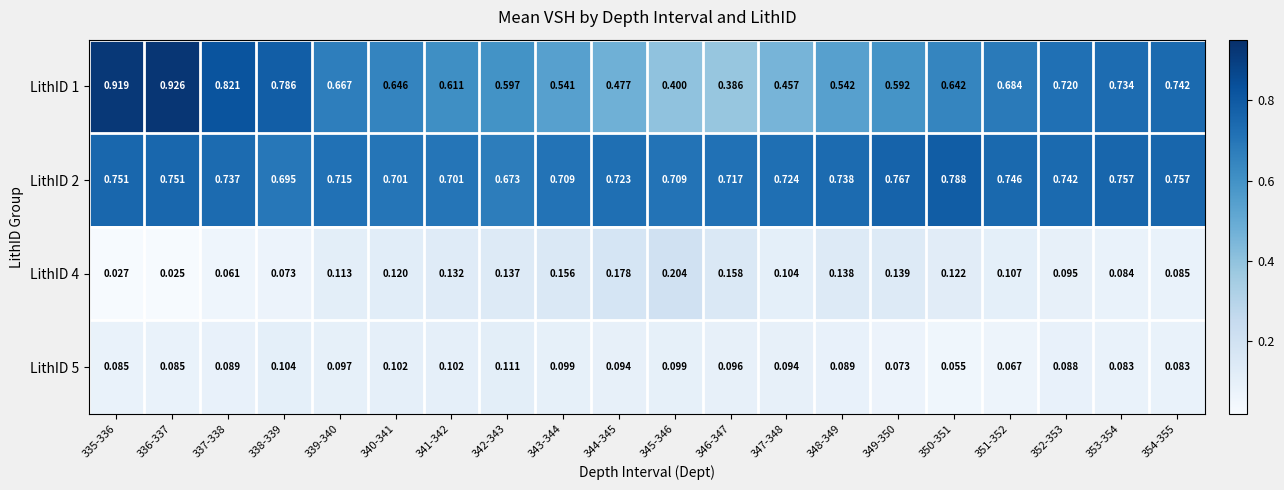

Count the number of categories in the chart.

20